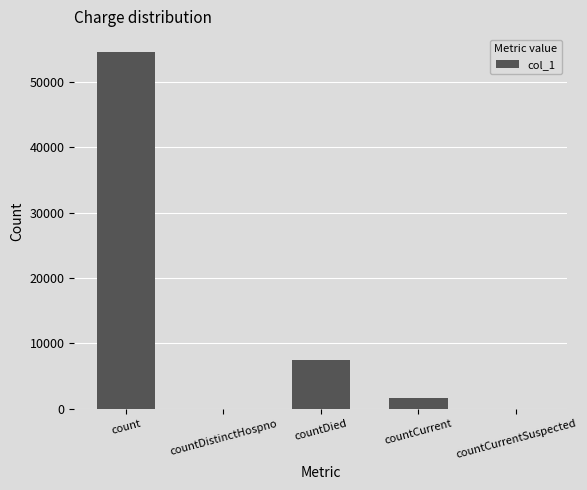

Where is the data nearest to the value 27266?

countDied